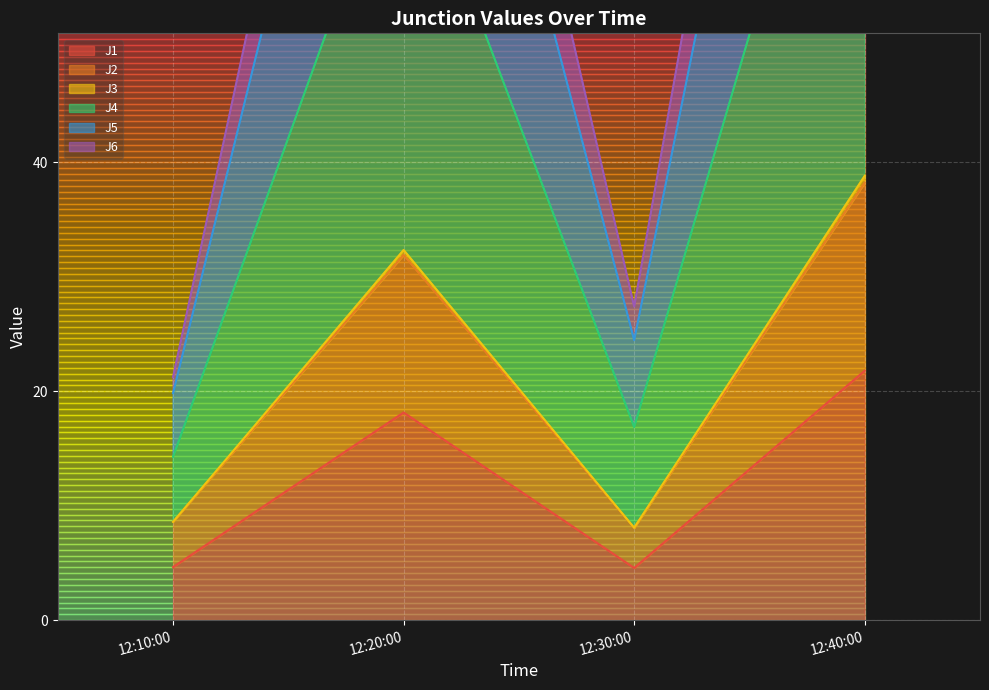

Where is J1 nearest to the value 13?

12:20:00